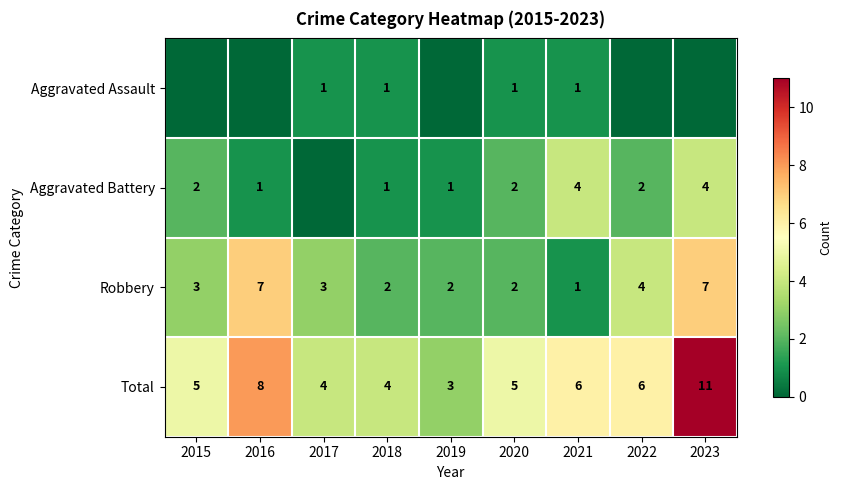

What is the spread (max minus min) of values at 2023?

11